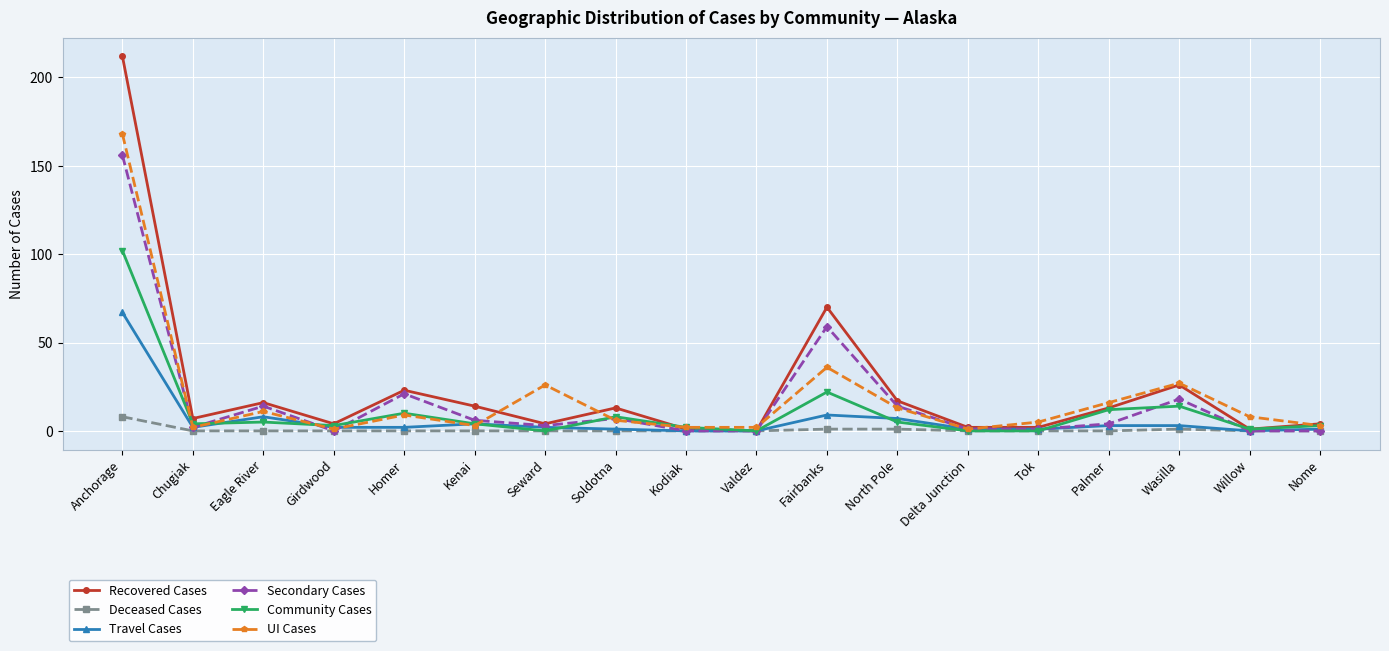

At which label does Secondary Cases first exceed 4?

Anchorage